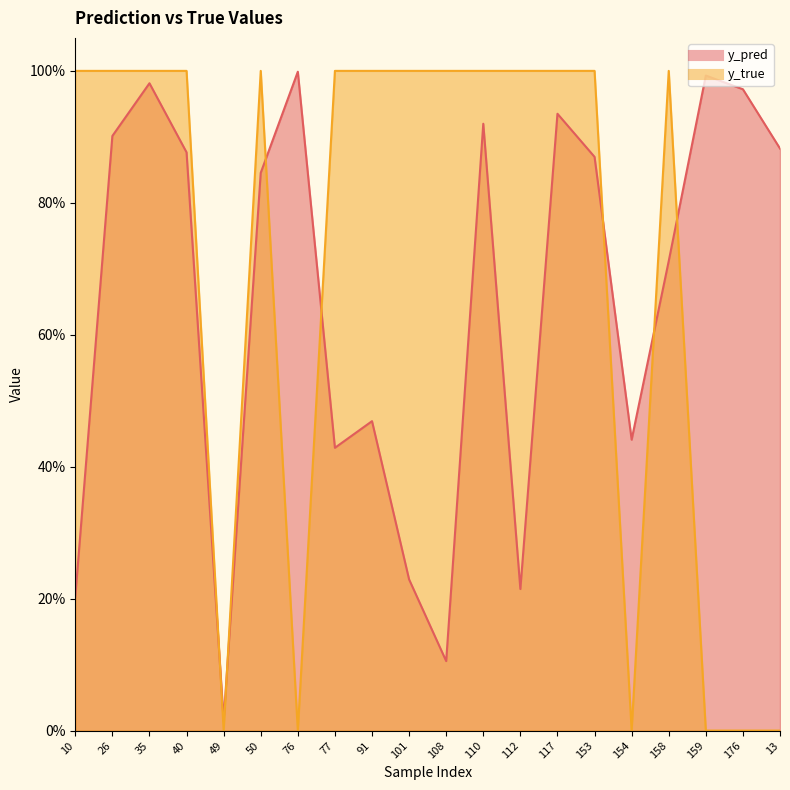

Which series has the largest total across all categories?

y_true